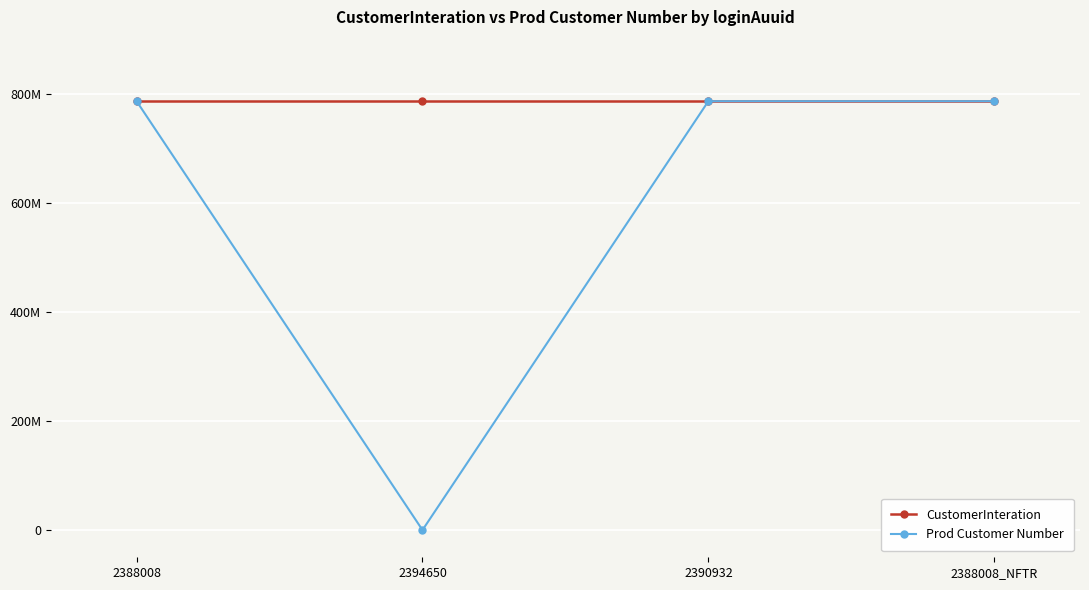

What are all the series names shown in the legend?

CustomerInteration, Prod Customer Number